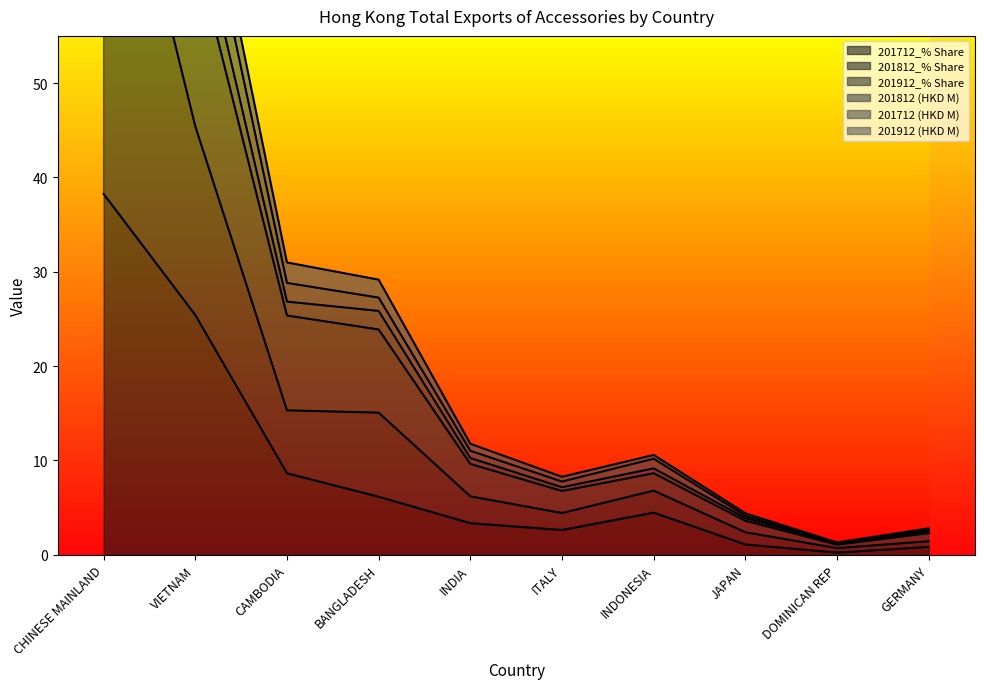

Where is 201712_% Share nearest to the value 19?

VIETNAM